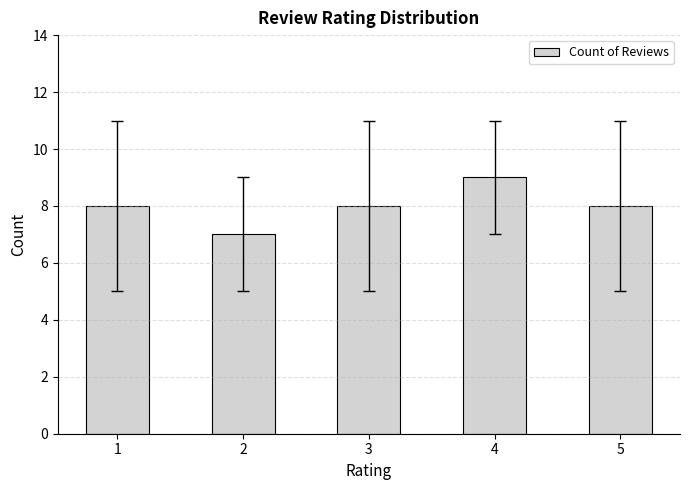

Does the chart contain stacked bars?

No